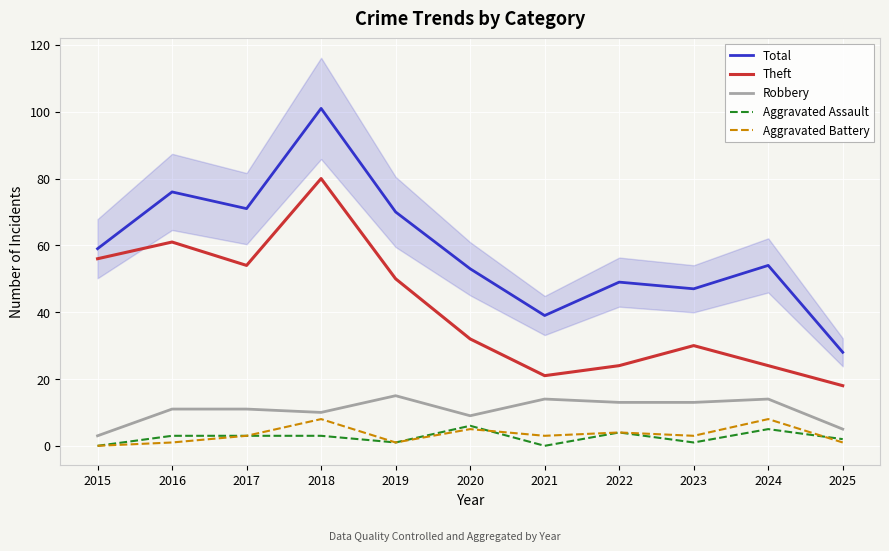

At which category does the chart reach its peak across all series?

2018